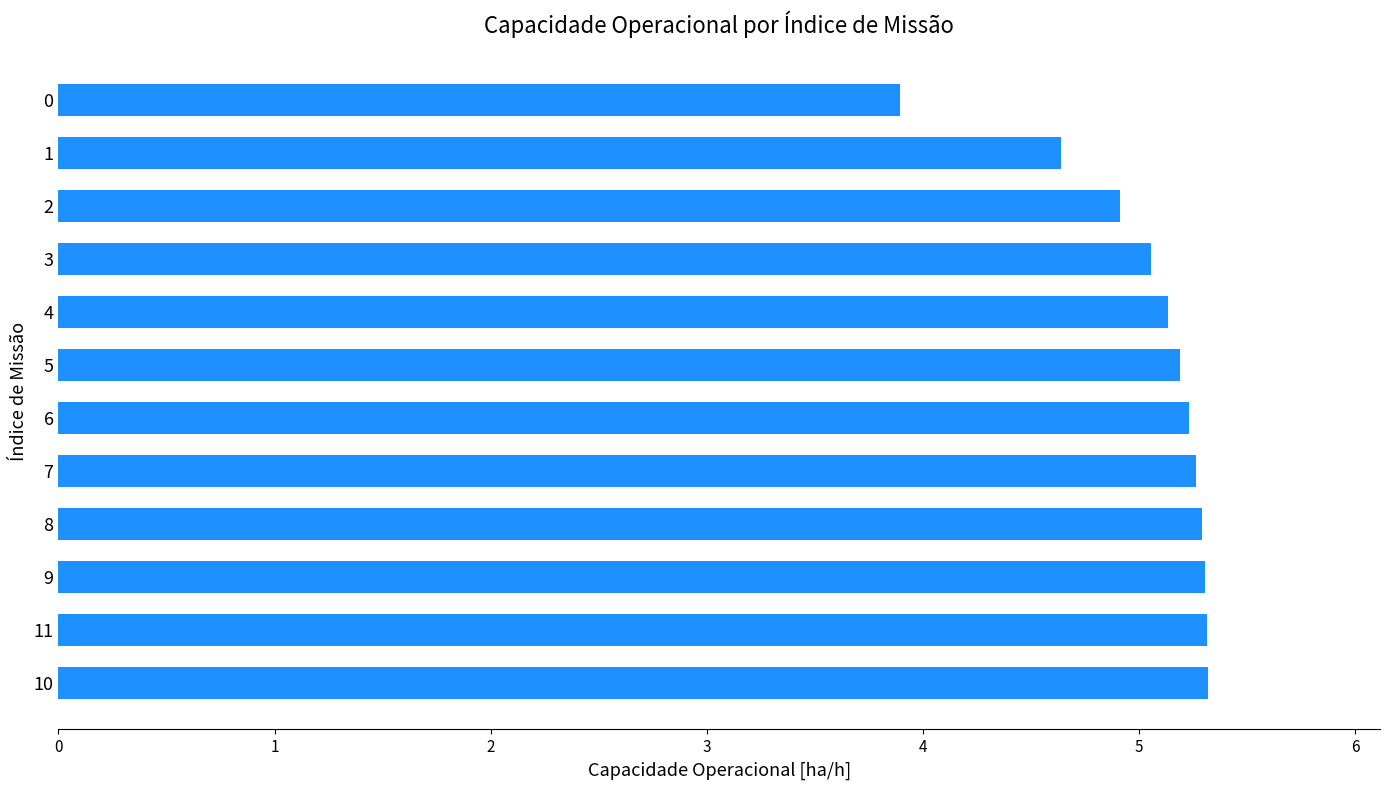

Where is the data nearest to the value 4?

0